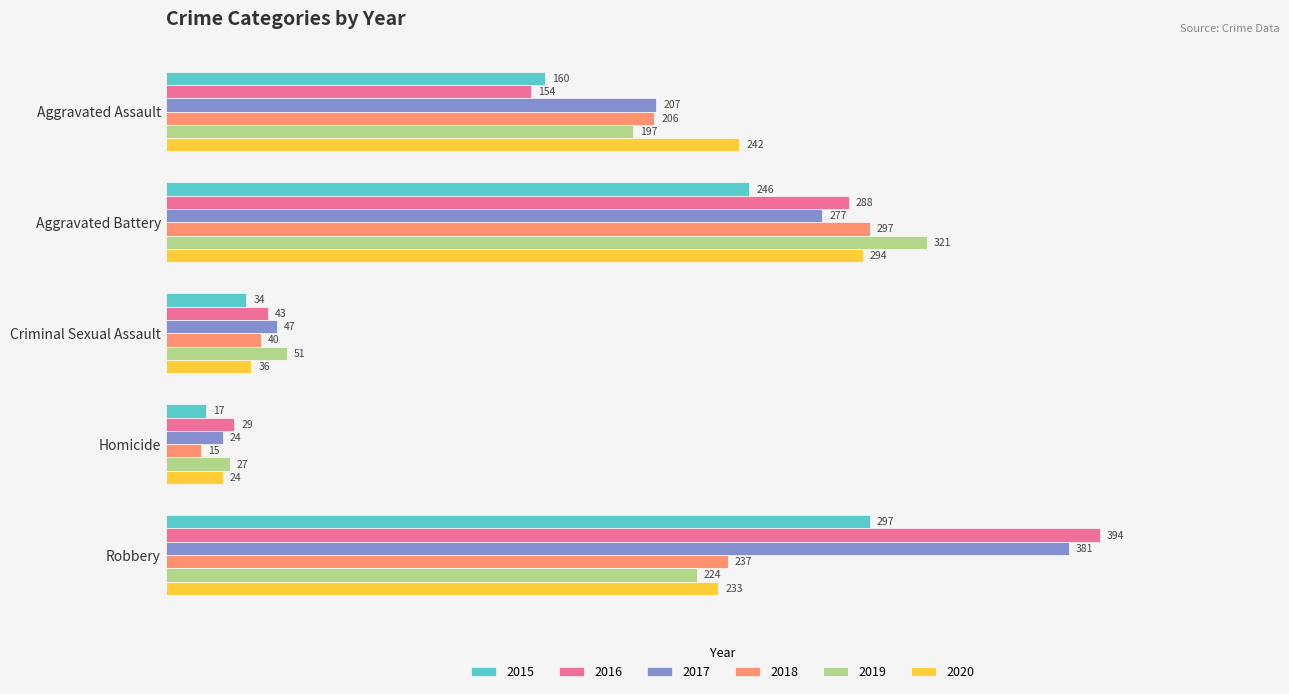

What is the maximum value for 2019?

321